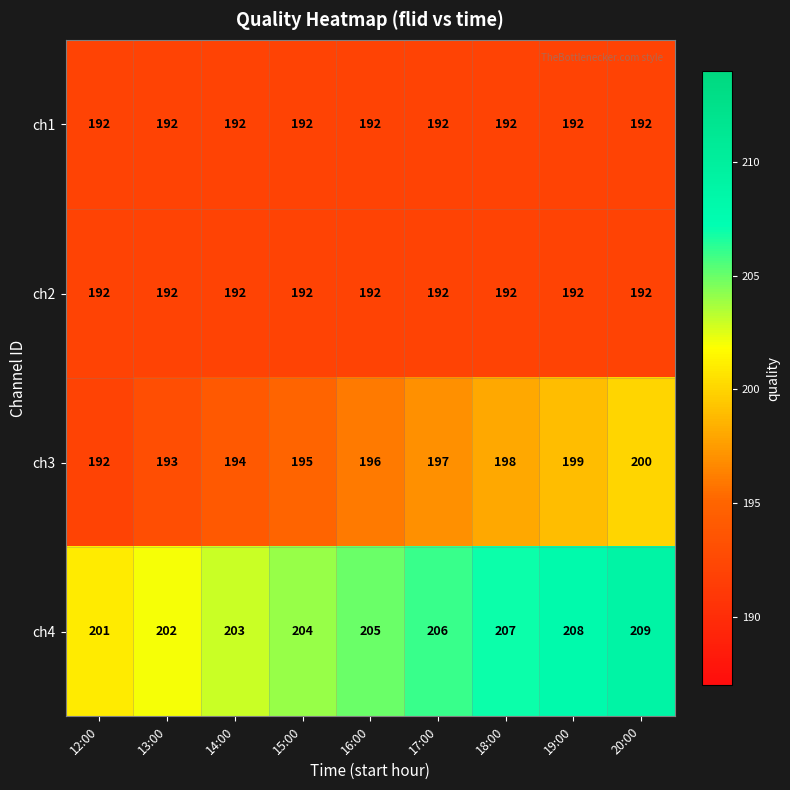

What is the sum of all ch4 values?

1845